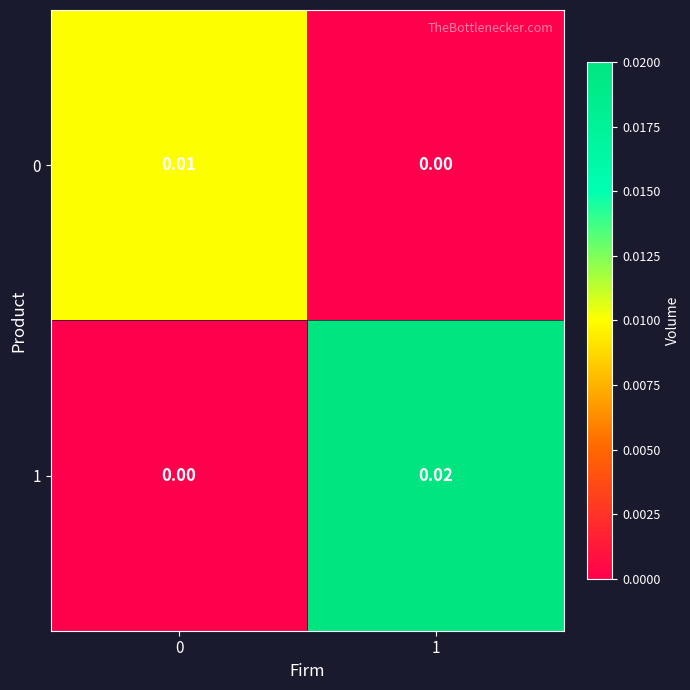

Is the value of 1 at 1 greater than the value of 0 at 0?

Yes